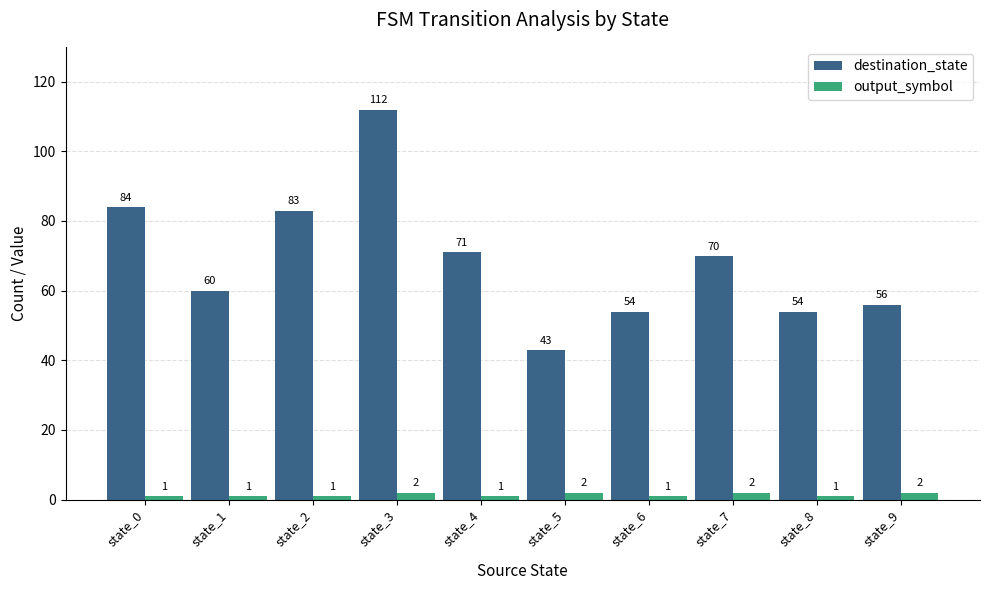

Rank the series by their maximum value, from highest to lowest.

destination_state, output_symbol